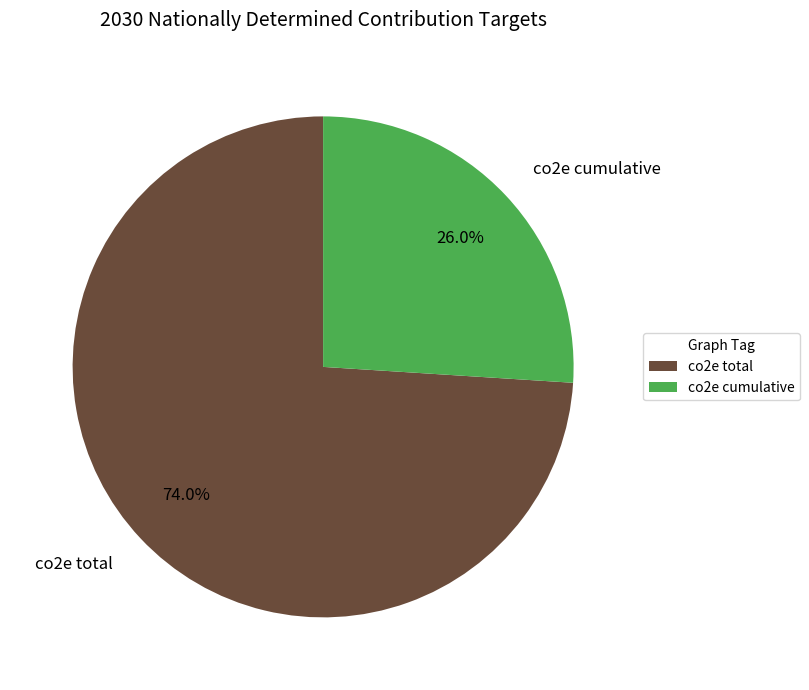

Which slice is the largest?

co2e total